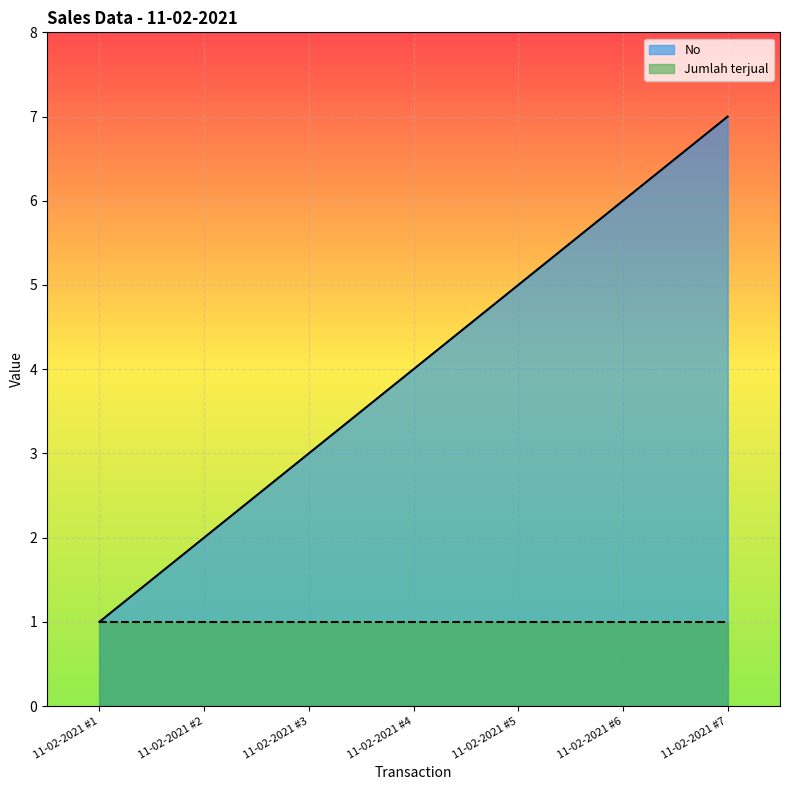

Rank the categories by value from lowest to highest.

11-02-2021 #1, 11-02-2021 #2, 11-02-2021 #3, 11-02-2021 #4, 11-02-2021 #5, 11-02-2021 #6, 11-02-2021 #7